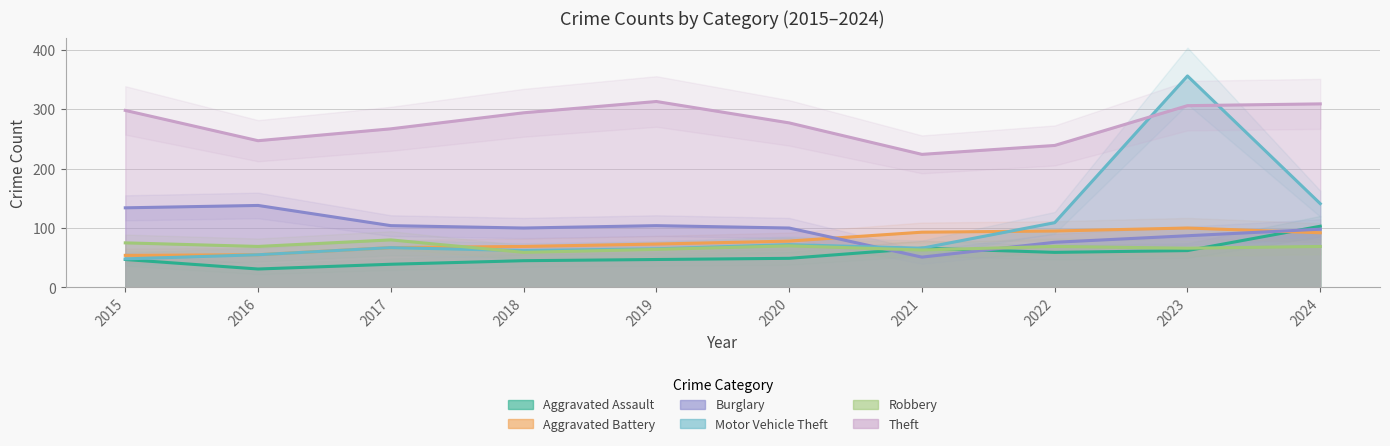

Which series ends up on top after the final intersection of Aggravated Battery and Aggravated Assault?

Aggravated Assault